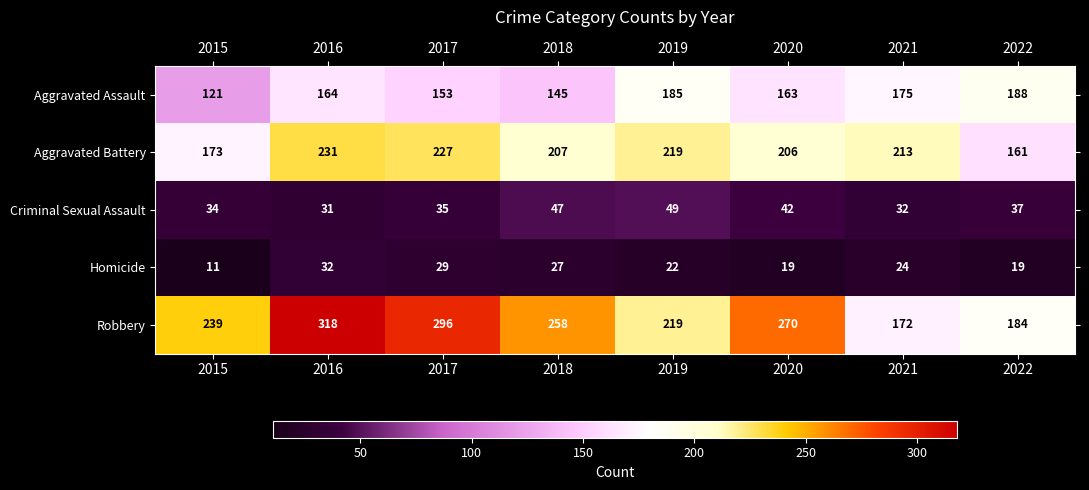

At 2021, list the series in order from largest to smallest.

Aggravated Battery, Aggravated Assault, Robbery, Criminal Sexual Assault, Homicide